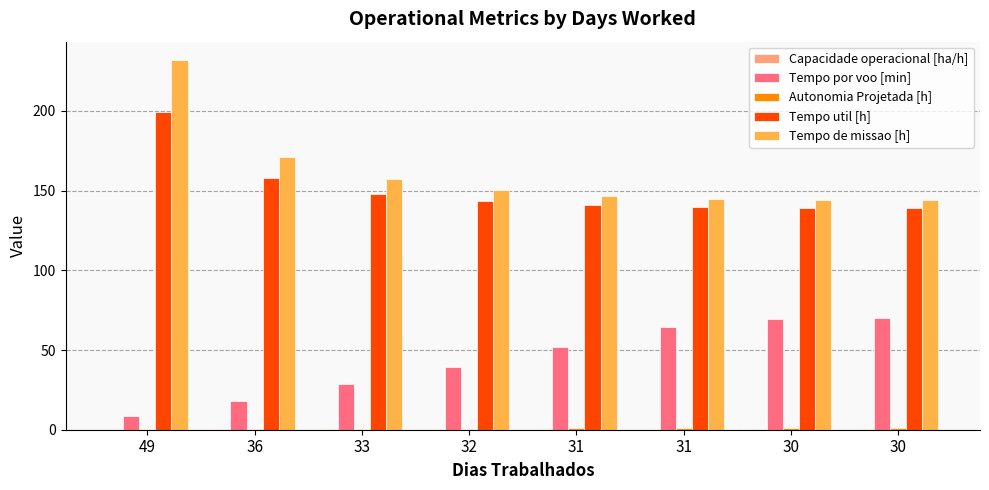

Are the bars horizontal?

No